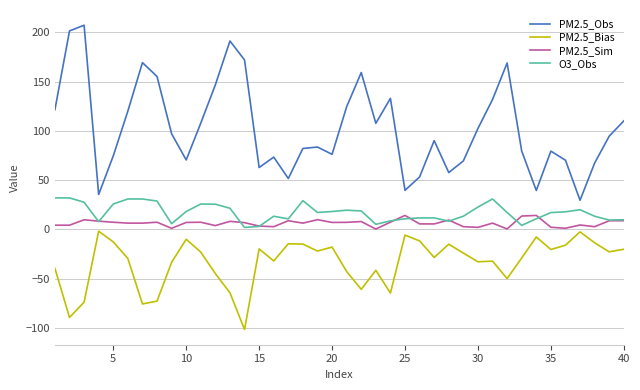

List the series in order of their peak value, highest first.

PM2.5_Obs, O3_Obs, PM2.5_Sim, PM2.5_Bias